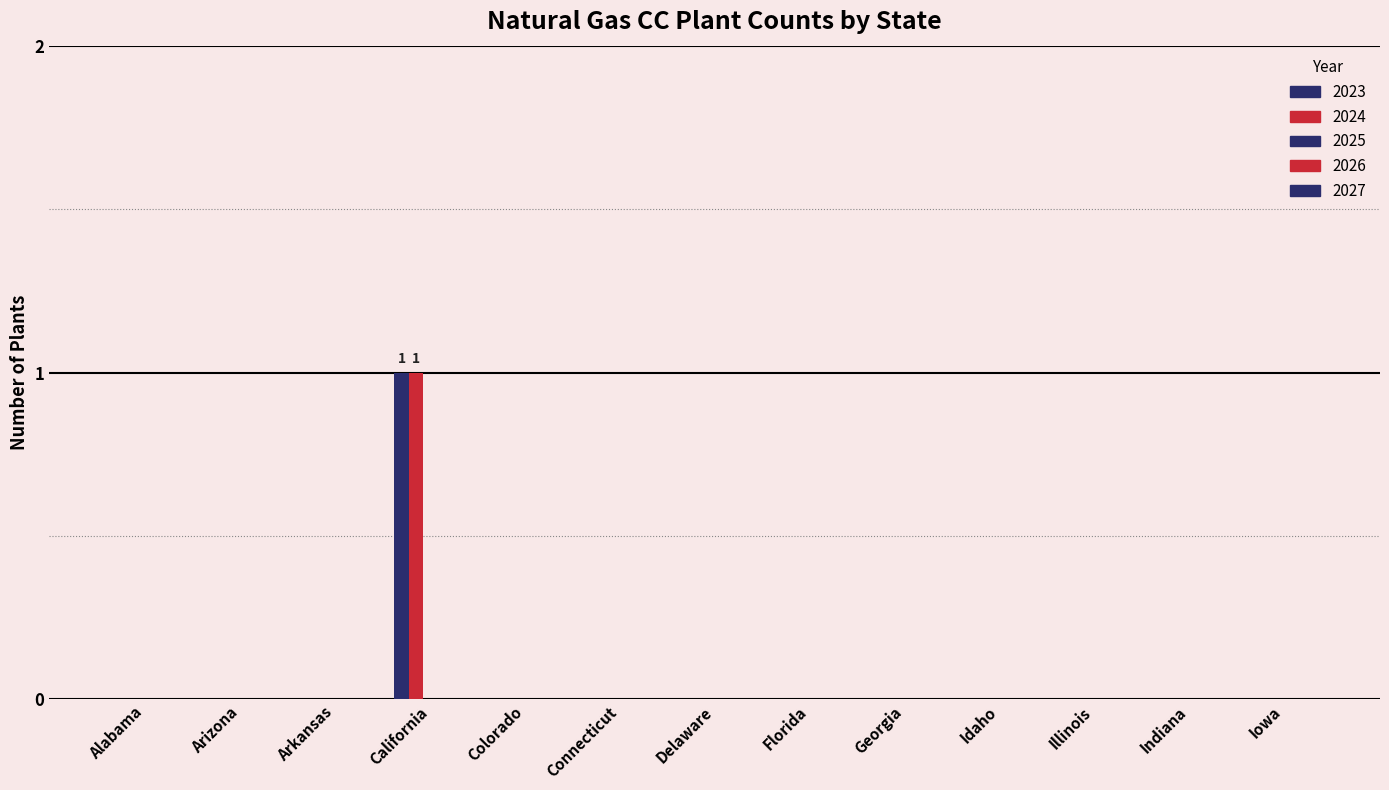

How many groups of bars are there?

13